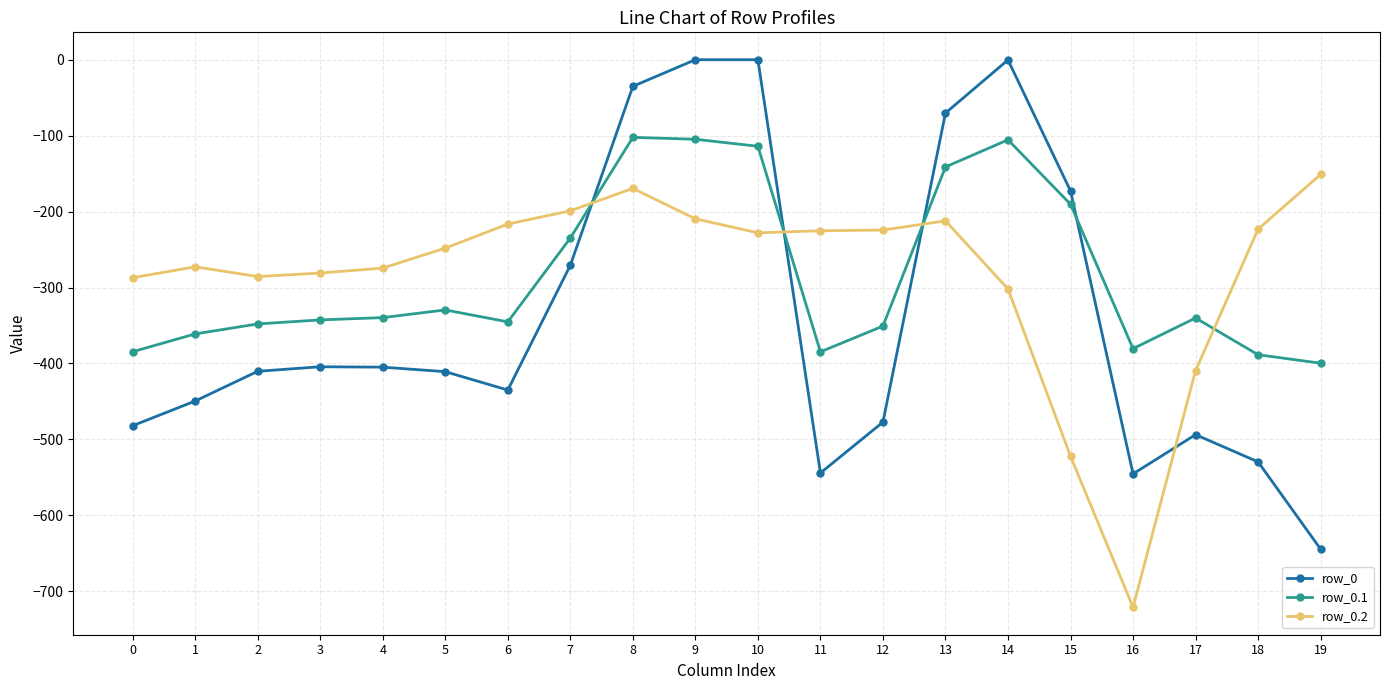

What is the total value across all series at 7?

-704.6